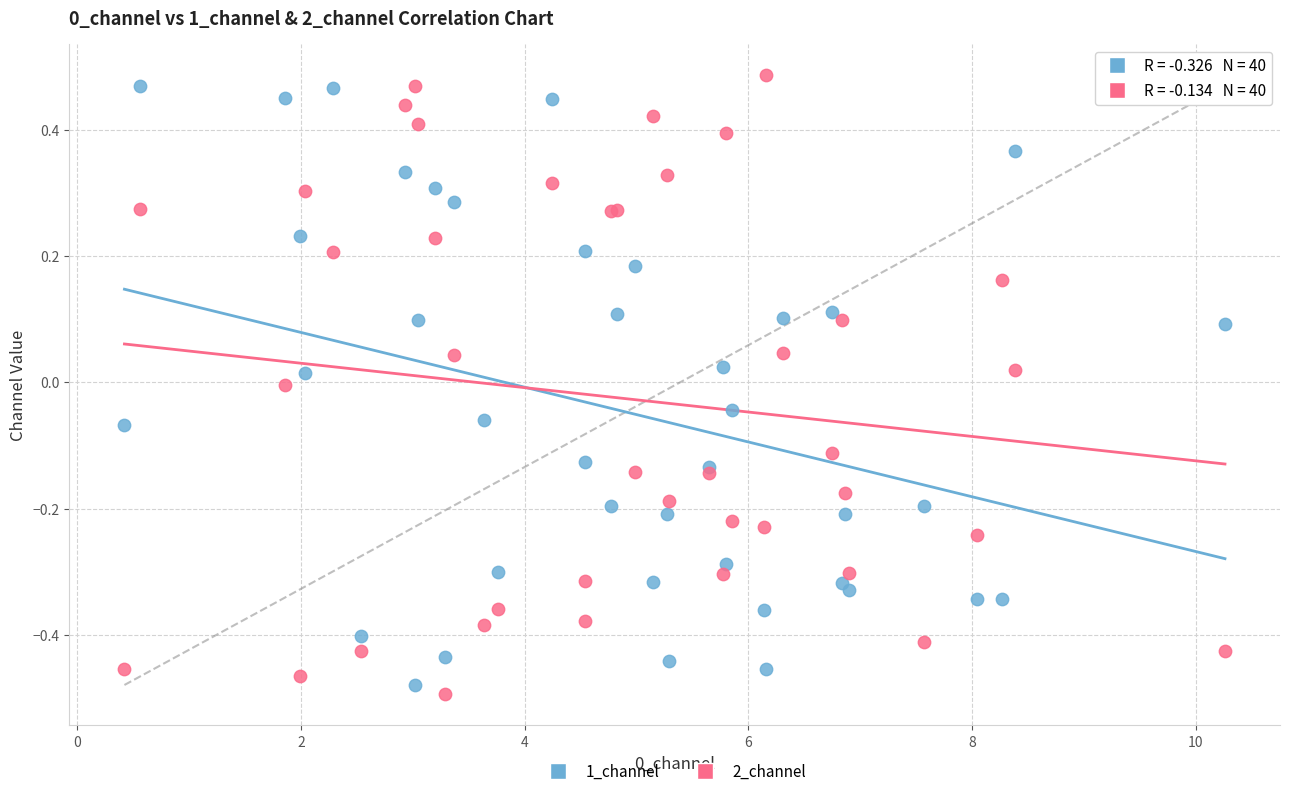

Which series reaches the maximum Y coordinate?

2_channel